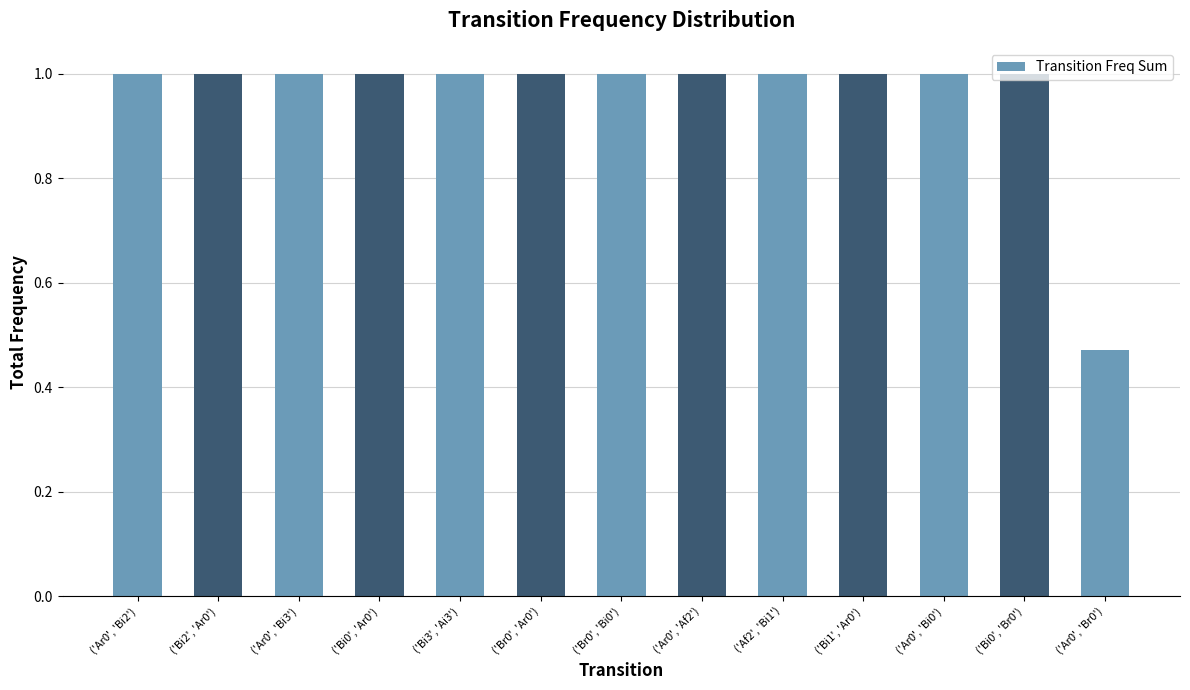

Approximately how many times larger is the value at ('Ar0', 'Bi2') compared to ('Br0', 'Ar0')?

1.0